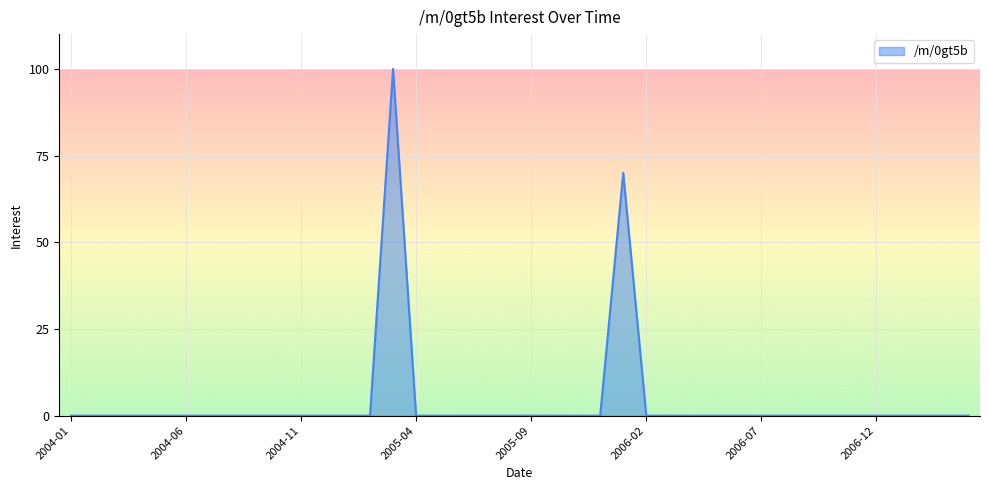

What is the maximum value shown in the chart?

100